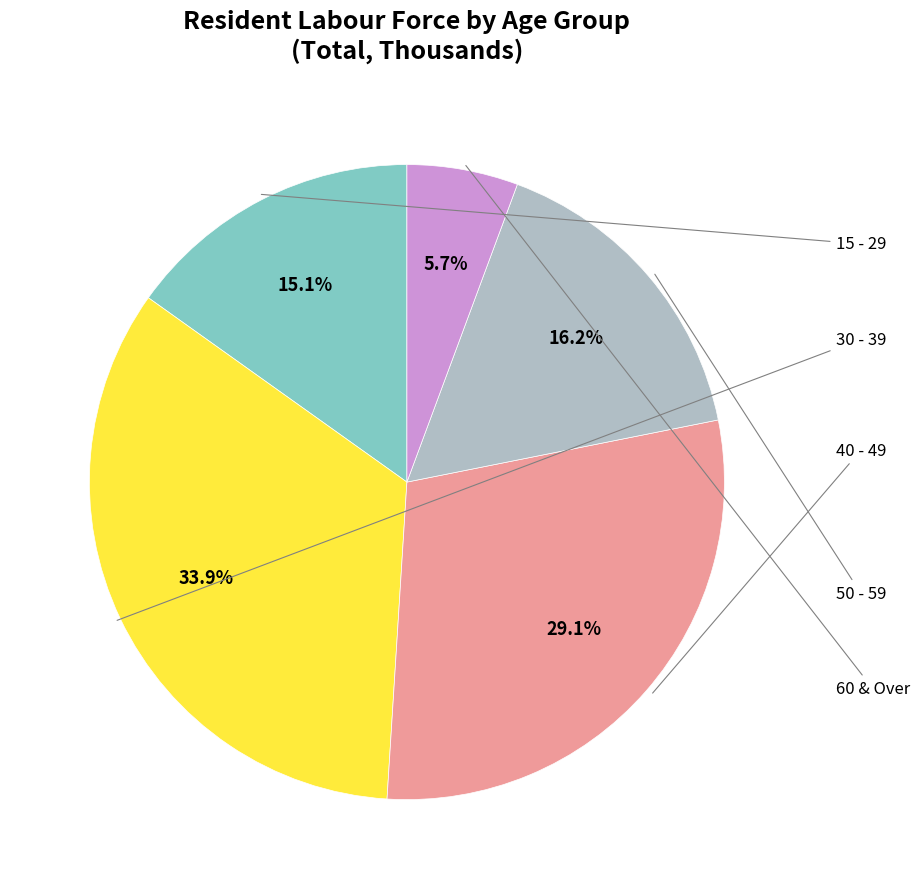

Is there a majority slice in this chart?

No